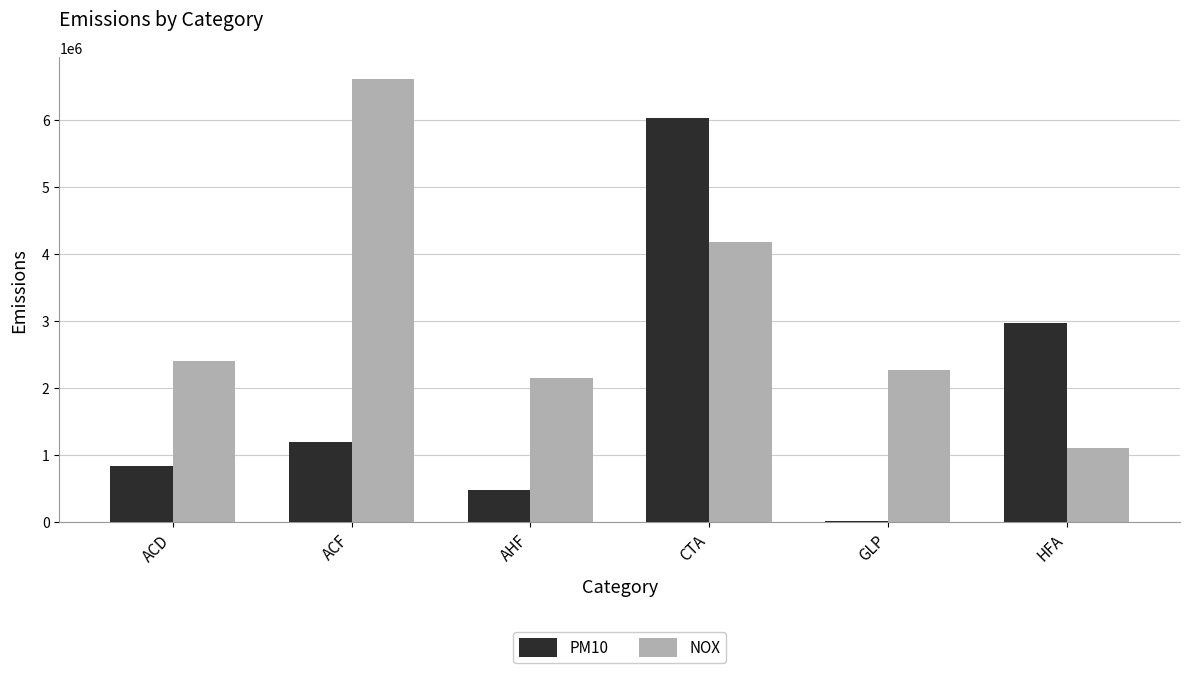

What is the label of the 2nd bar from the right?

GLP